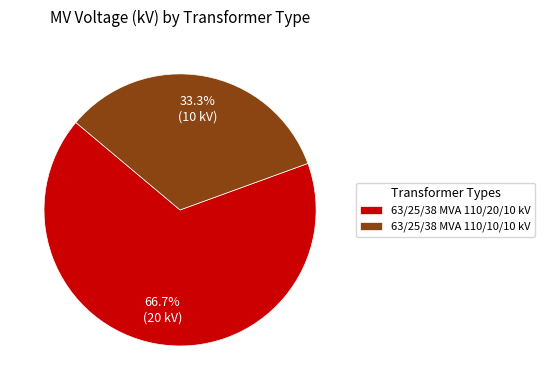

Is 63/25/38 MVA 110/20/10 kV the majority of the pie?

Yes